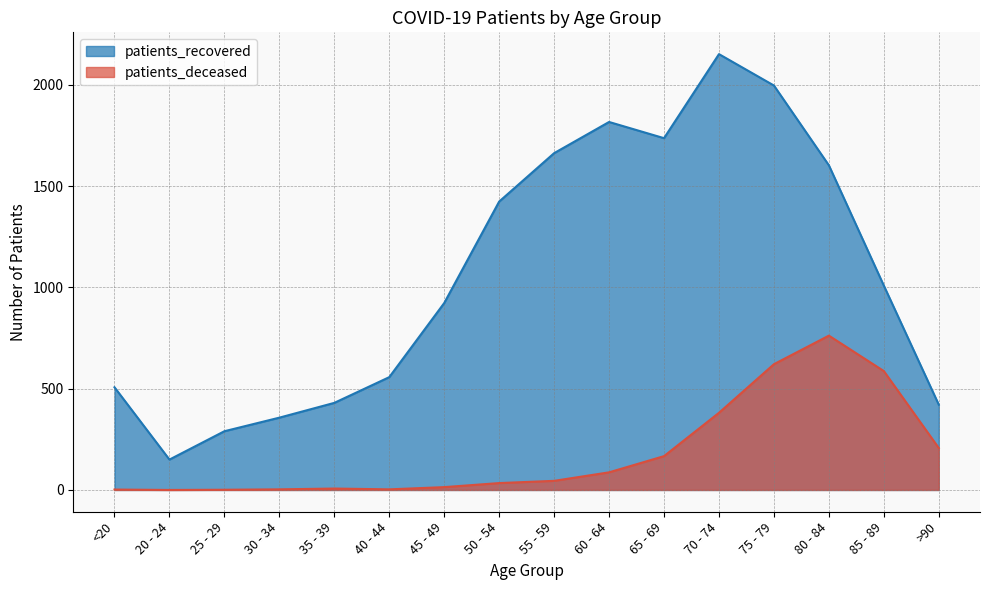

What position from the left is 35 - 39?

5